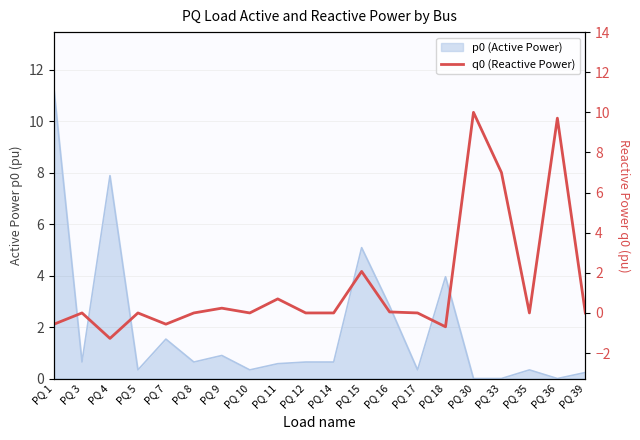

Reading right to left, what are all the values shown in this chart?

0.0	9.7	0.0	7.0	10.0	-0.7	0.0	0.1	2.1	0.0	0.0	0.7	0.0	0.2	0.0	-0.6	0.0	-1.3	0.0	-0.6